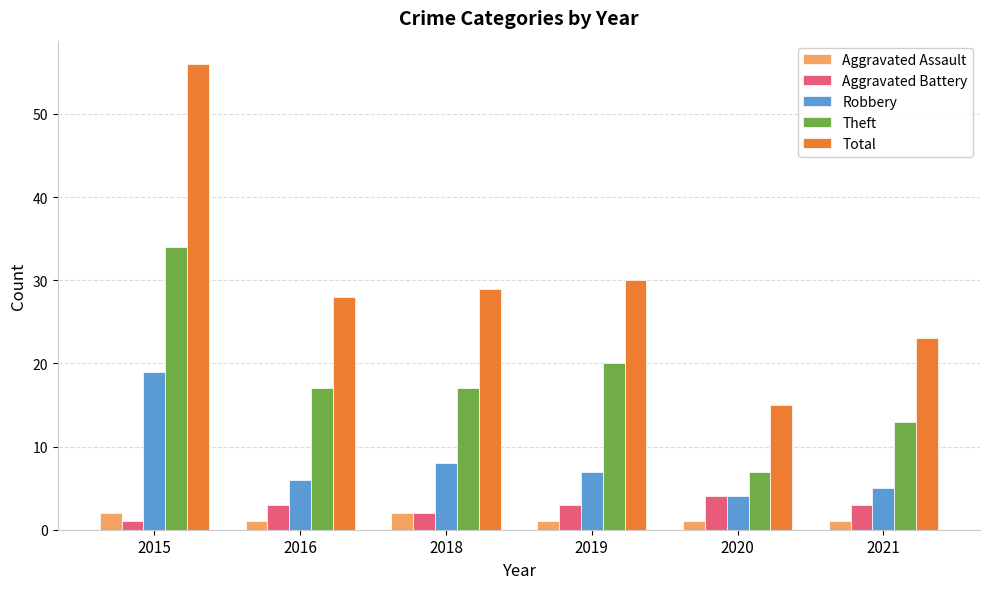

What is the difference between the maximum and minimum values in the Theft series?

27